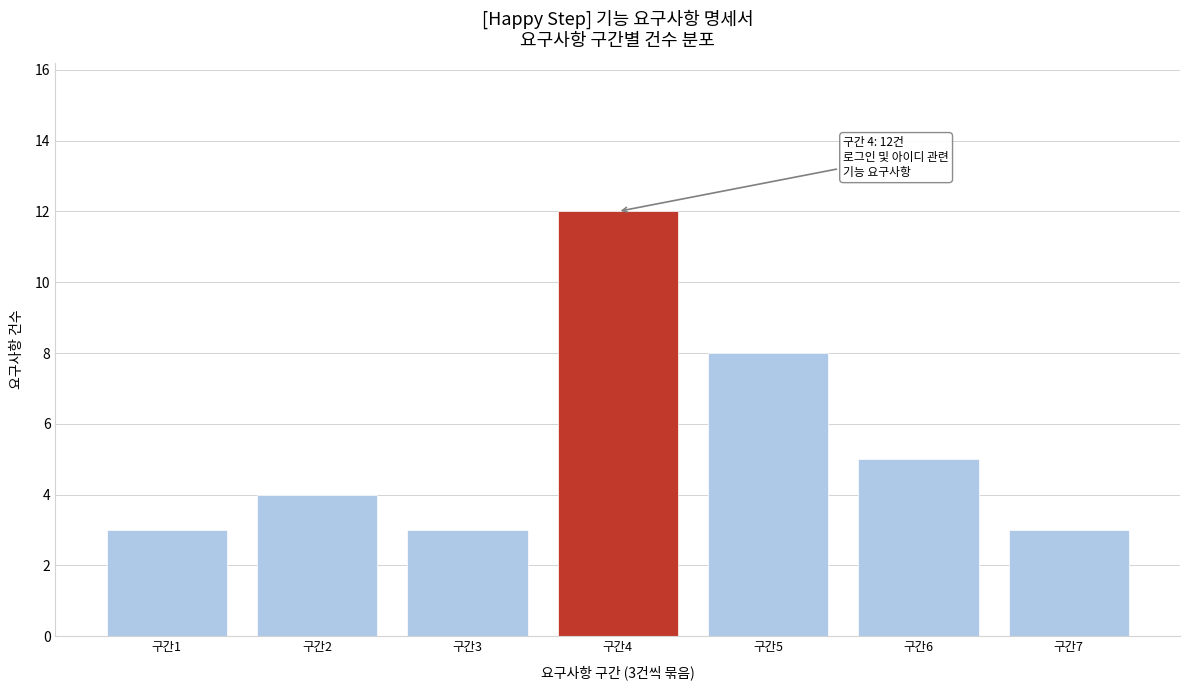

Reading left to right, transcribe all the data shown in this chart.

구간1=3	구간2=4	구간3=3	구간4=12	구간5=8	구간6=5	구간7=3